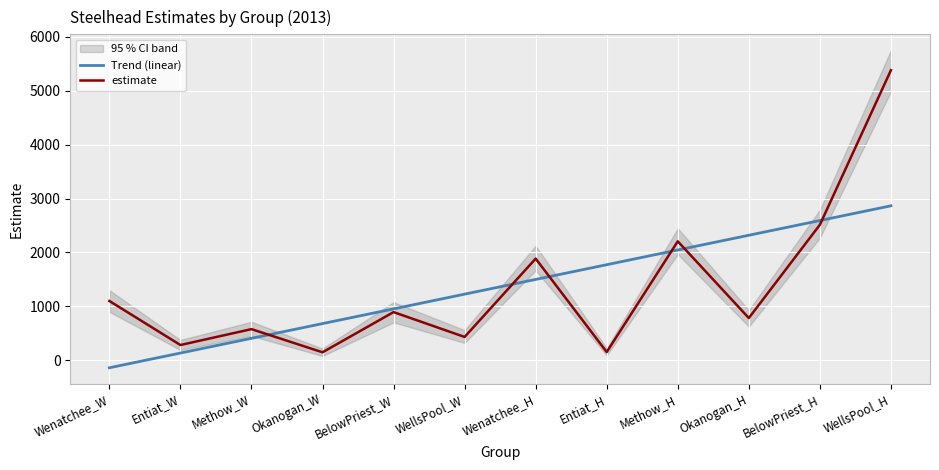

What is the difference between the highest and lowest values at Methow_H?

160.7